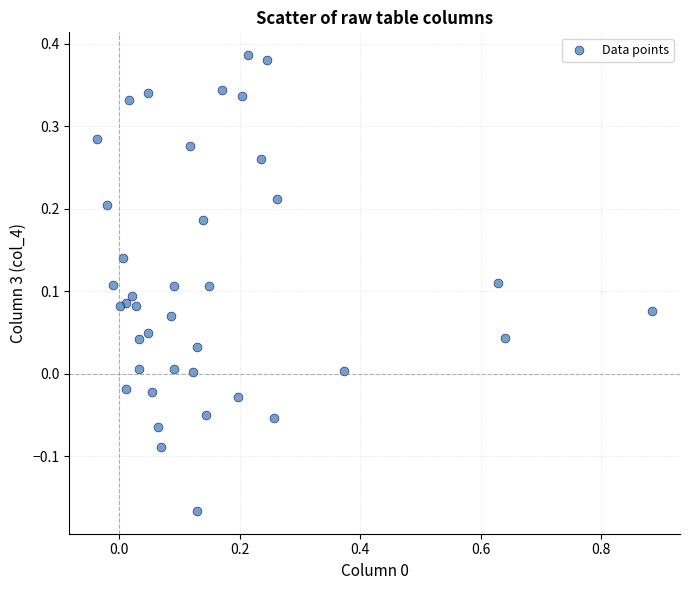

What is the range of X values (max minus min)?

0.9